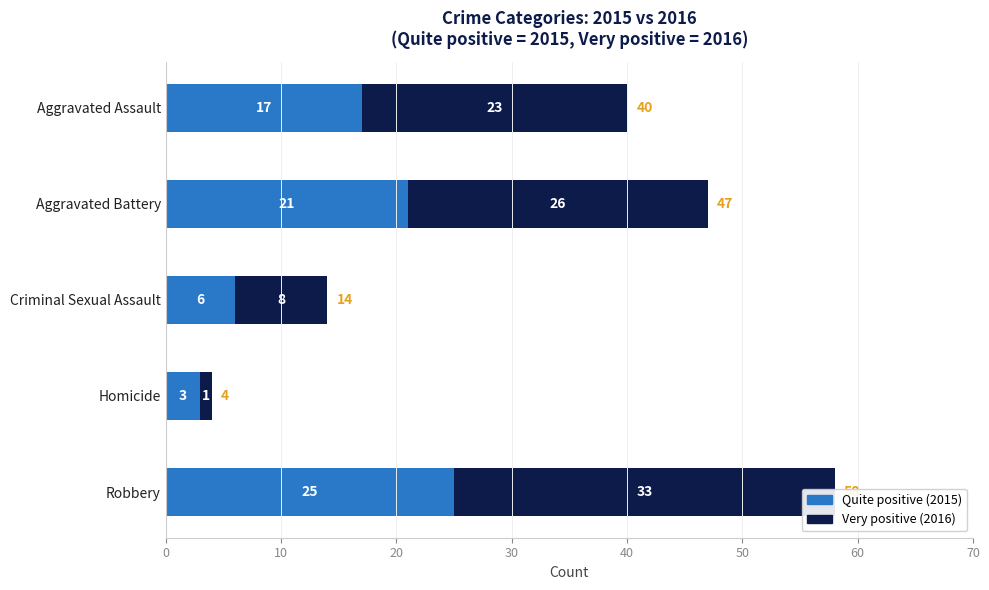

What is the value of the Quite positive (primary) bar at the 4th from the left?

3